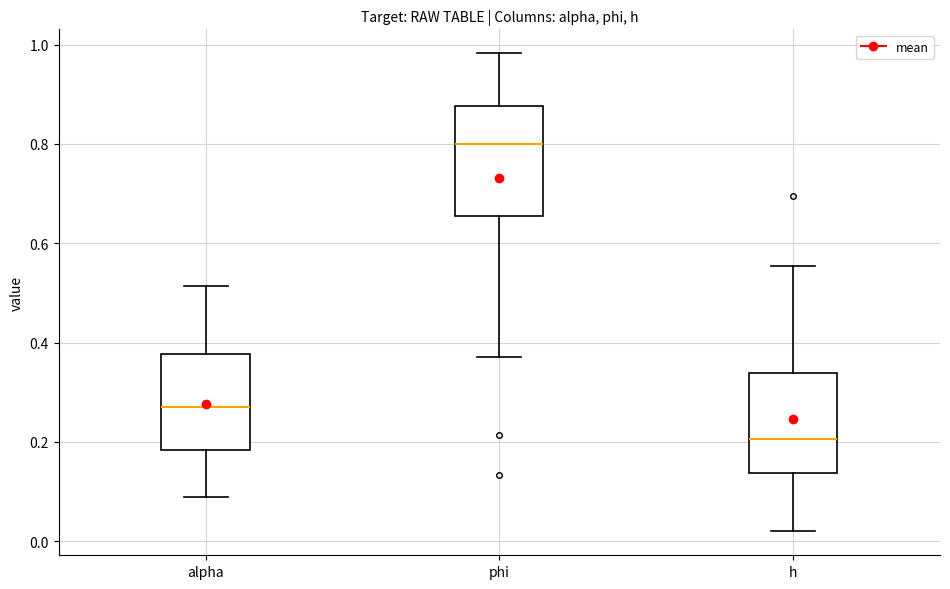

Where does the upper whisker of the box for h end on the y-axis? The values are not printed on the chart, so give them approximately, as read against the axis.

0.56